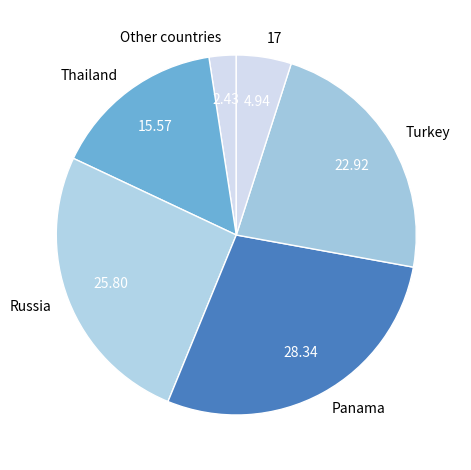

Which has a higher value, Russia or Thailand?

Russia